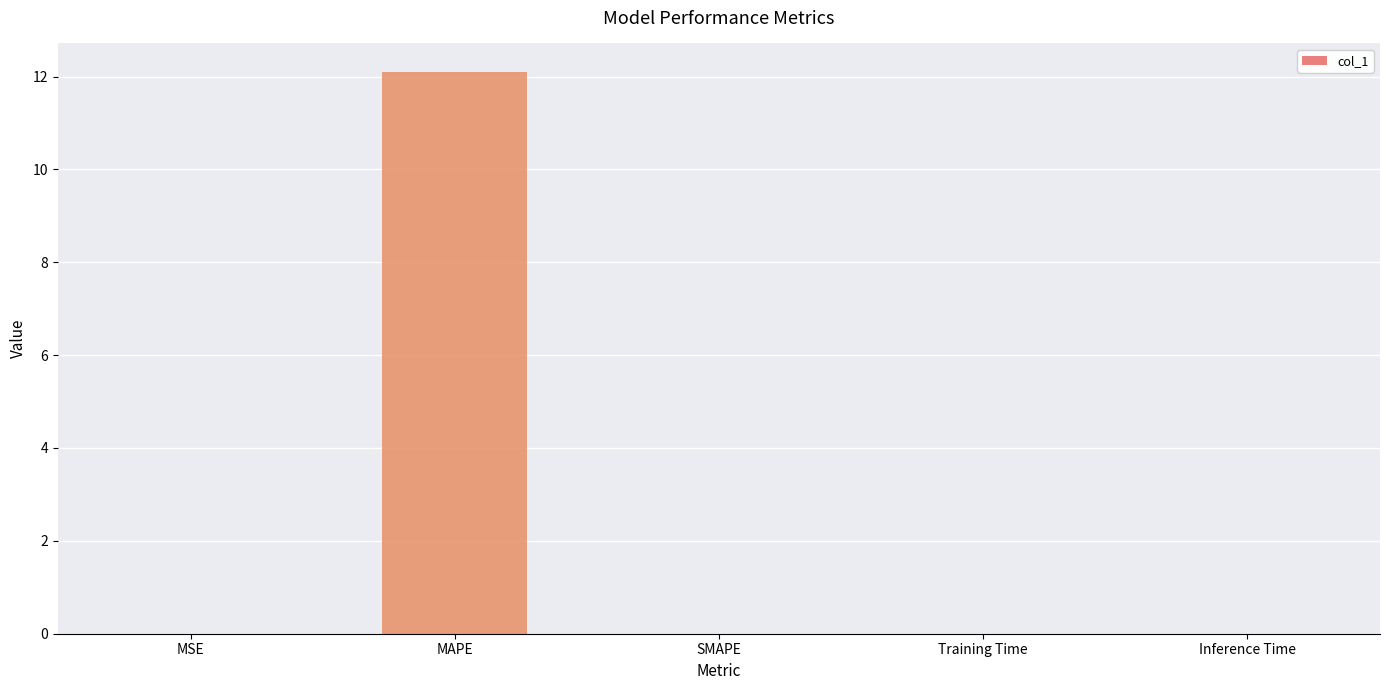

What is the sum of all values?

12.1